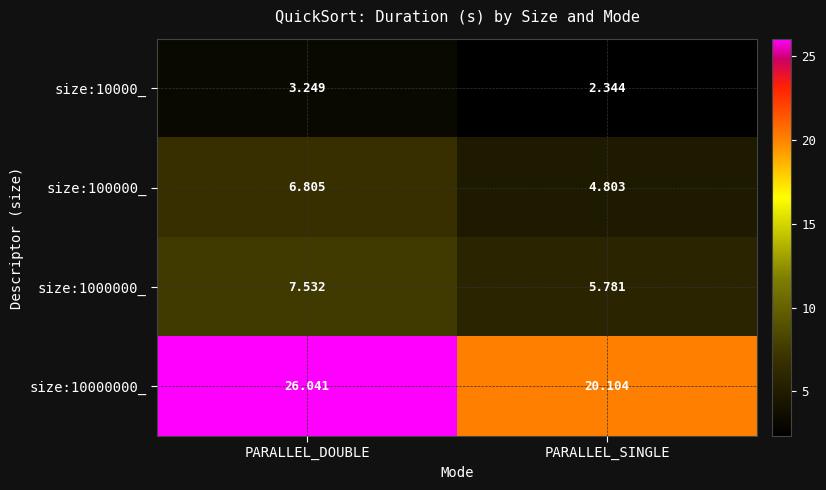

How many series are shown in this chart?

4